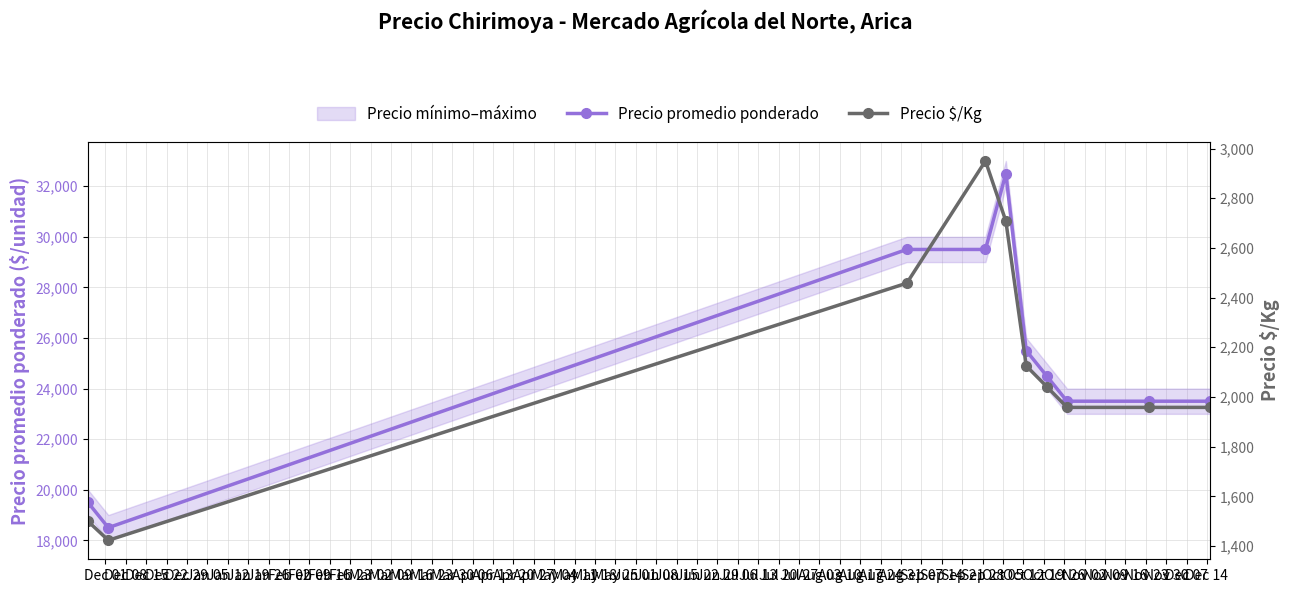

What is the value of the Precio promedio ponderado point at the 2nd from the left?

18500